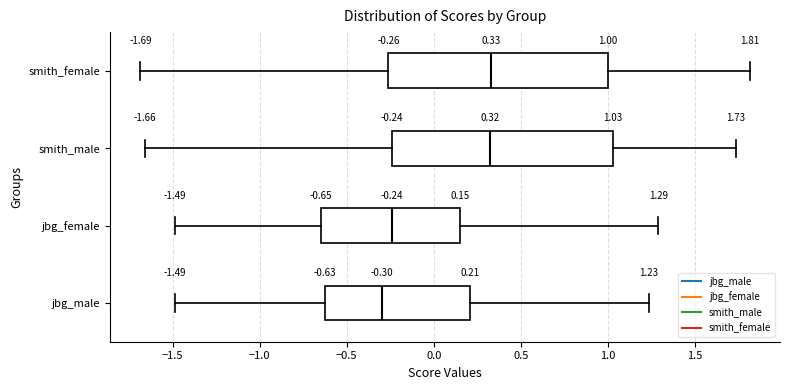

Which box's median line is the furthest to the left?

jbg_male